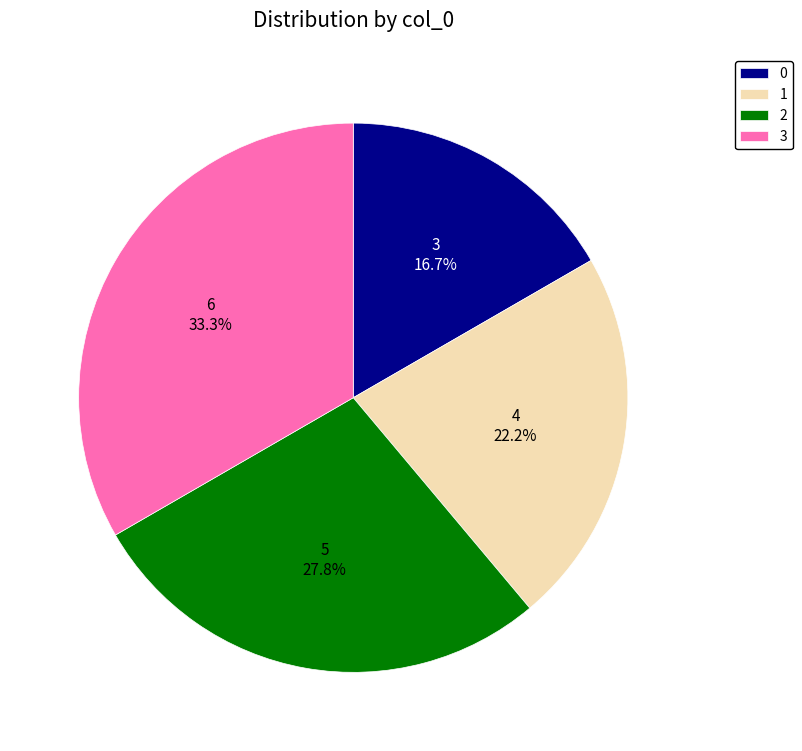

What is the ratio of the value at 3 to the value at 0?

2.0